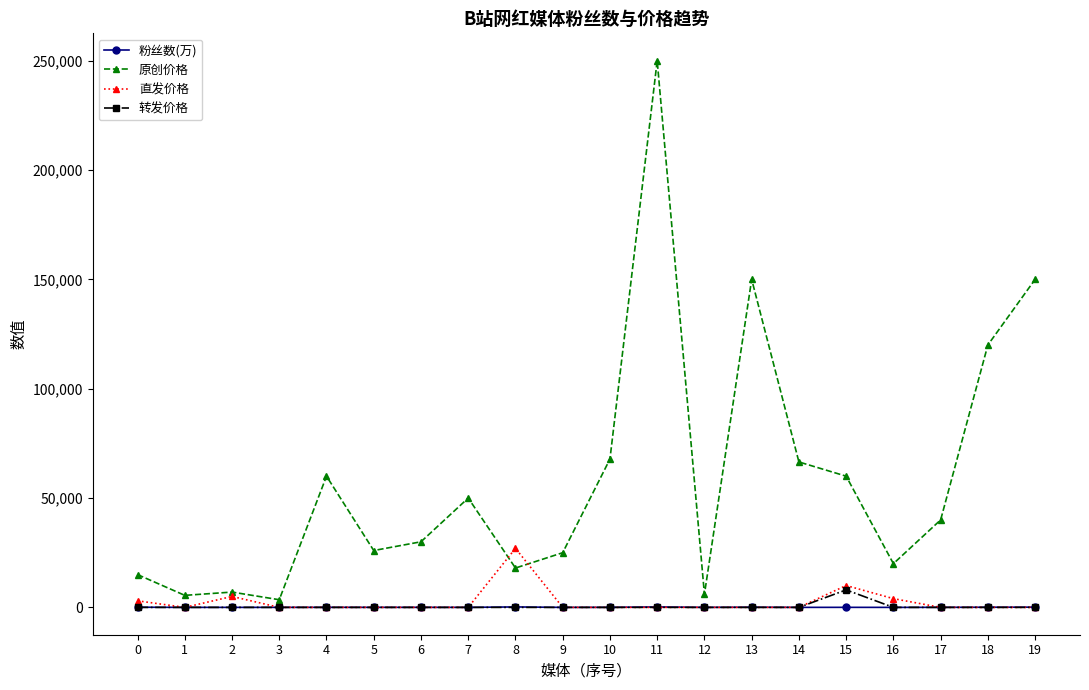

Which series has the largest range (max minus min)?

原创价格